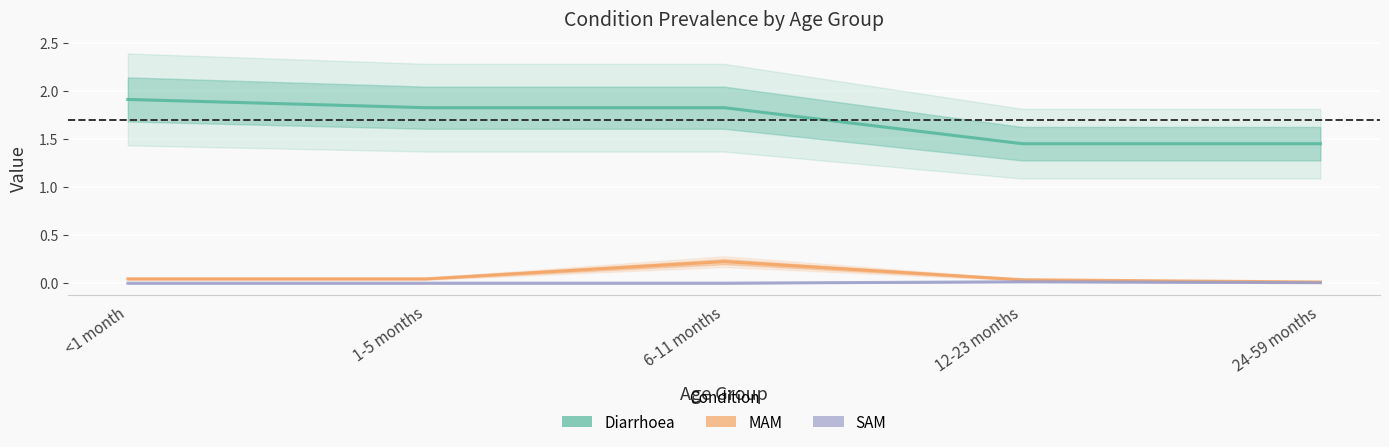

Which series has the largest total across all categories?

Diarrhoea